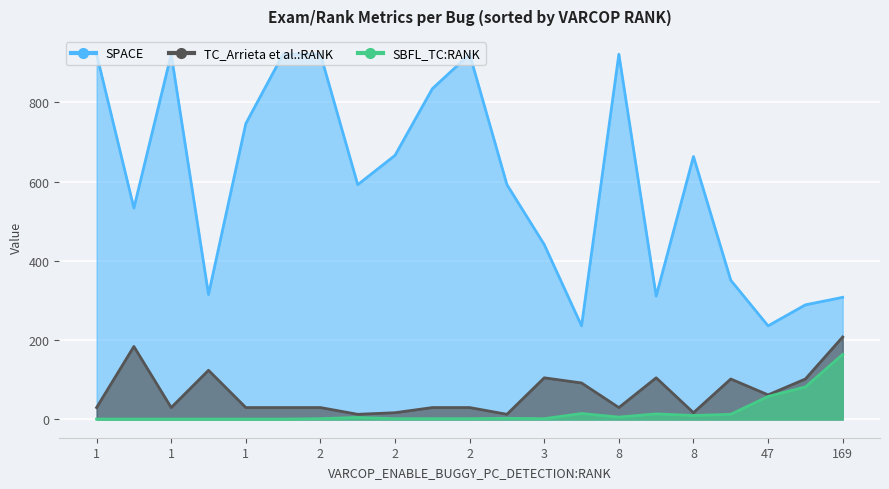

How many data points in SBFL_TC:RANK are less than 2?

6